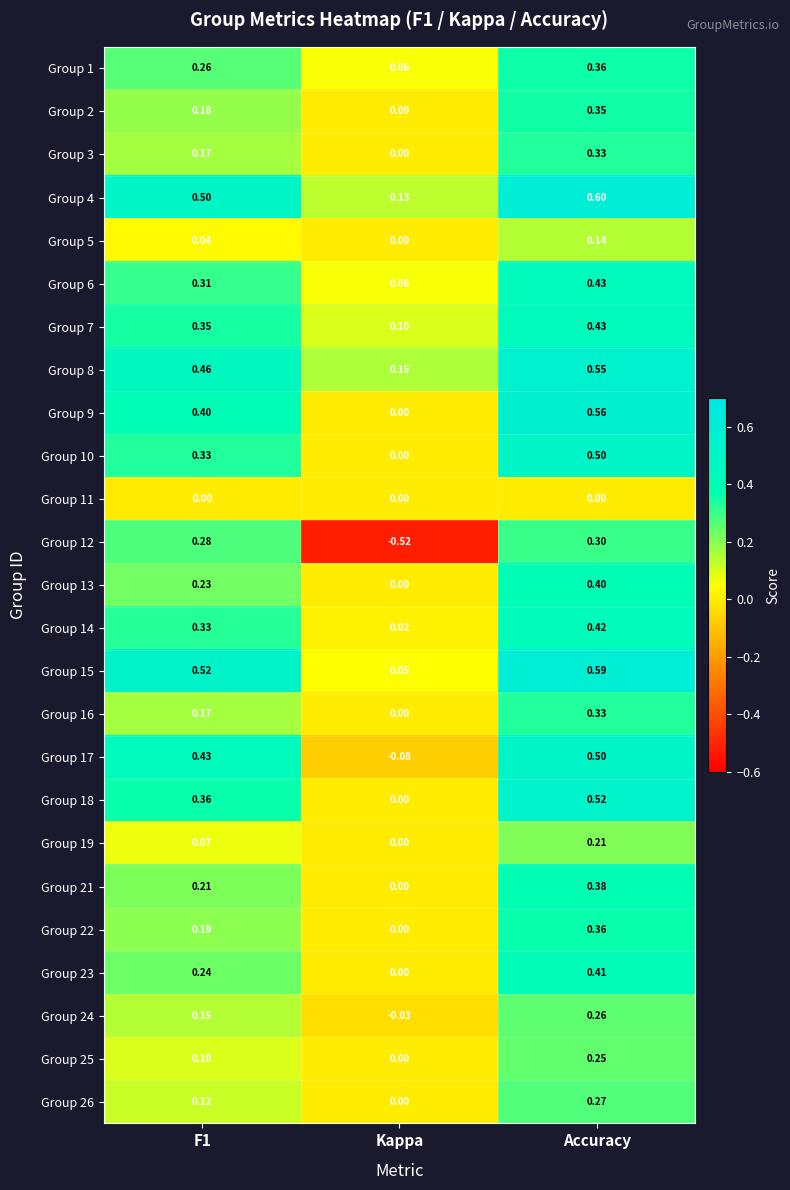

At which category is the sum across all series the highest?

Accuracy